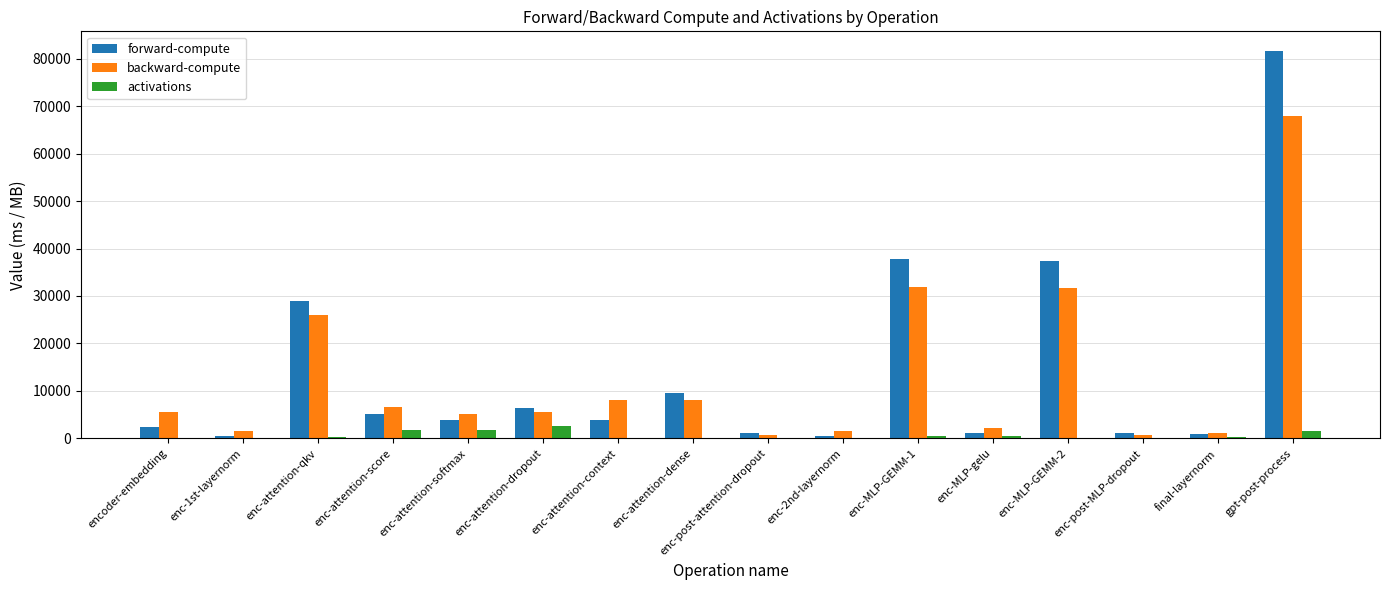

What is the highest value of the activations series?

2688.0